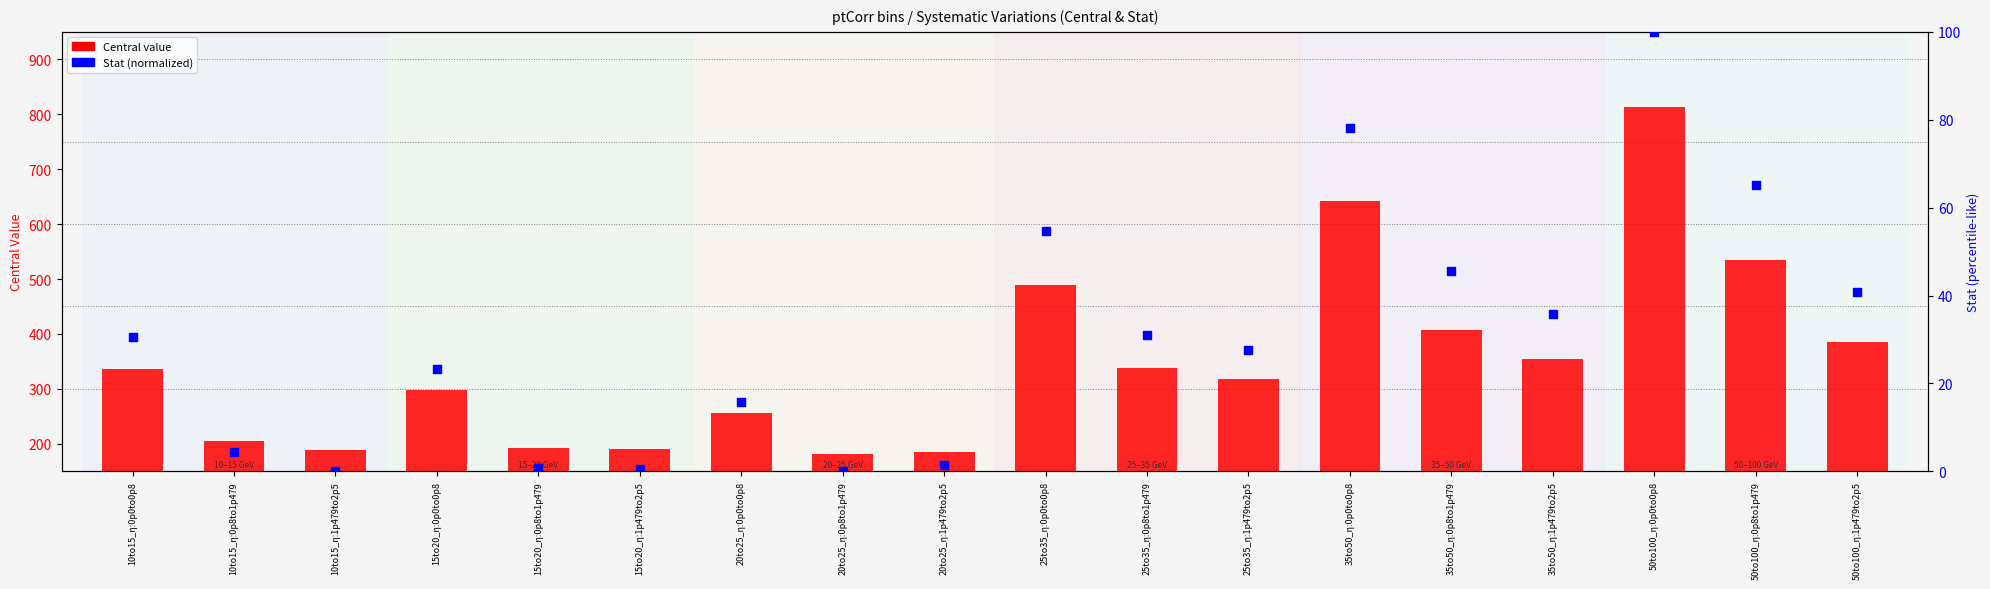

Which series contains the highest Y value?

Central